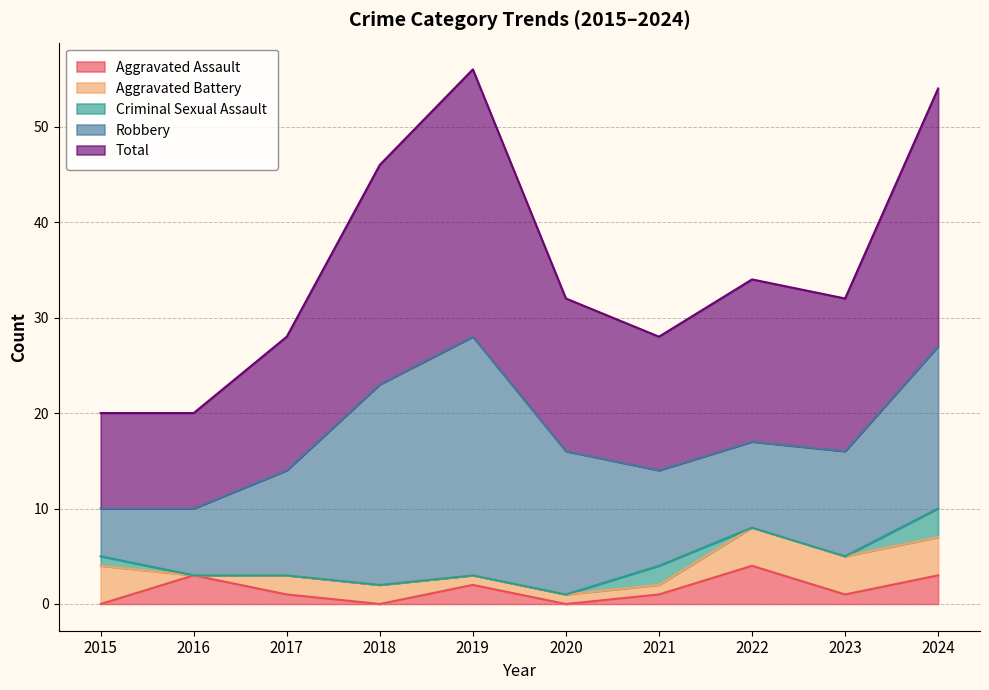

The value of Criminal Sexual Assault at 2018 is 0. True or false?

True